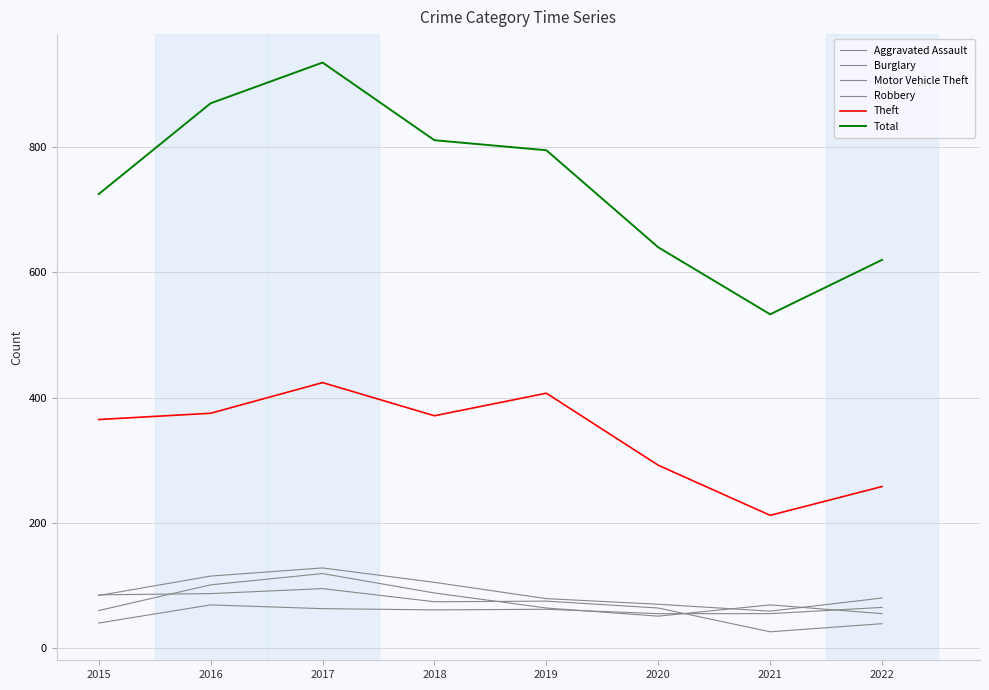

The Aggravated Assault series shows 22 at 2018. True or false?

False